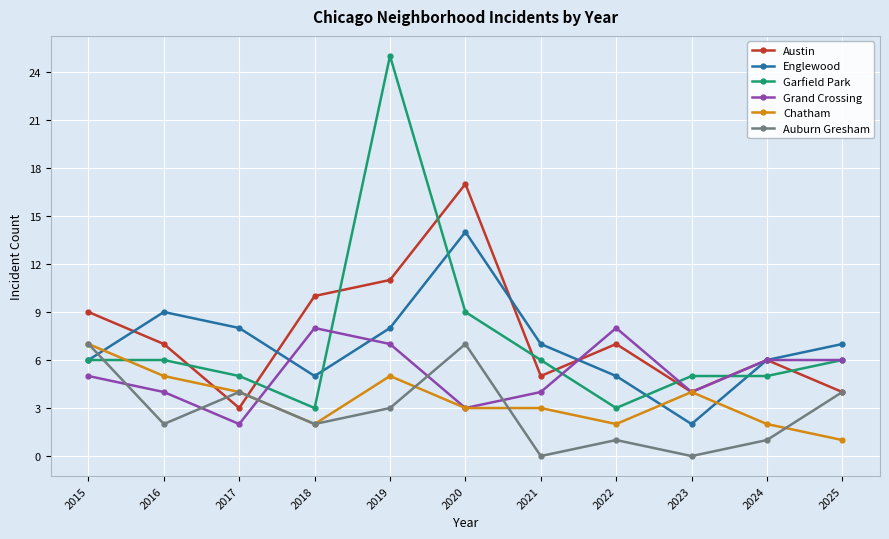

Is it true that Englewood equals 6 at 2015?

True